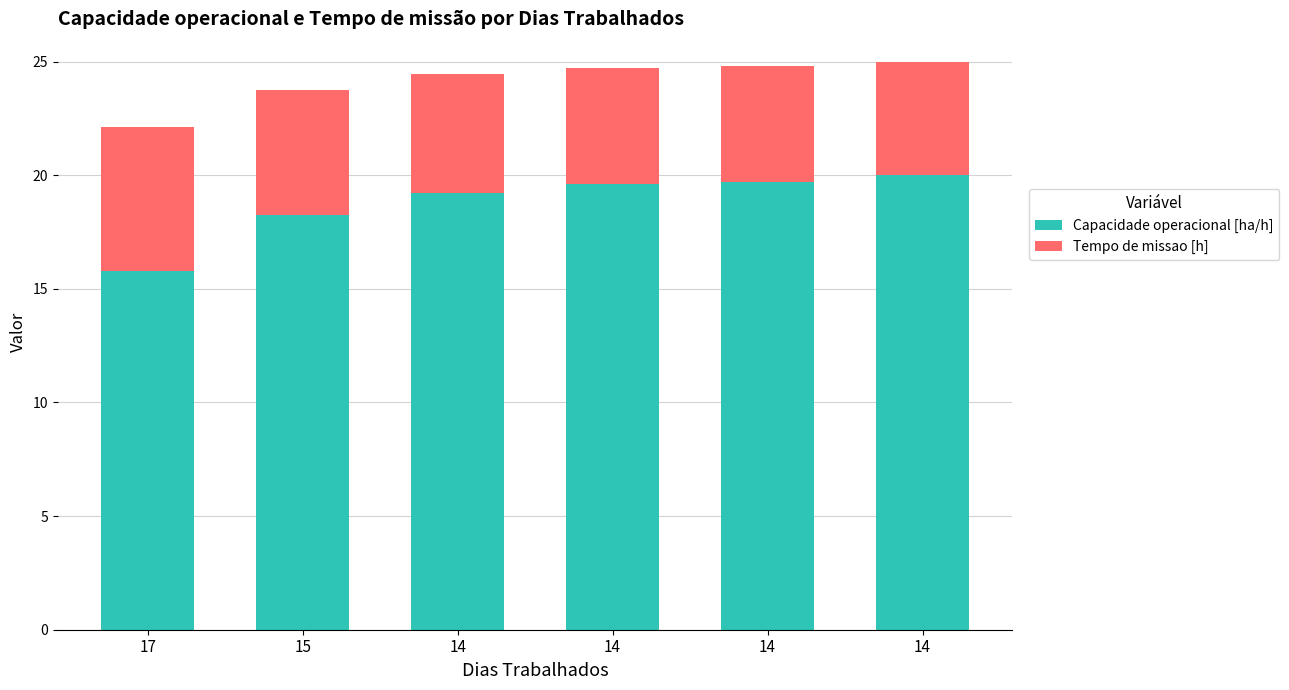

What is the highest value of the Capacidade operacional [ha/h] series?

20.0